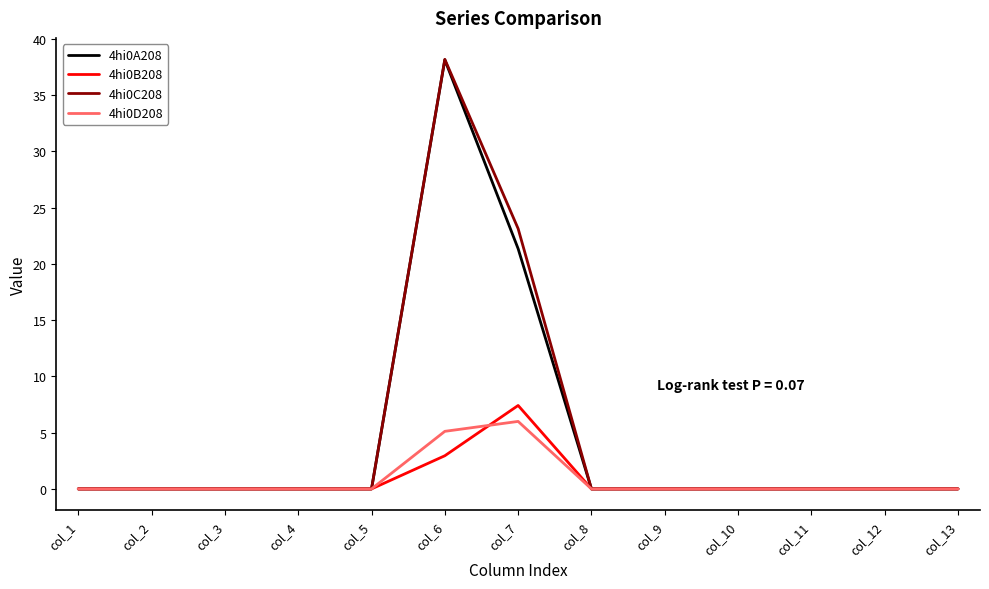

At which category does the chart reach its peak across all series?

col_6